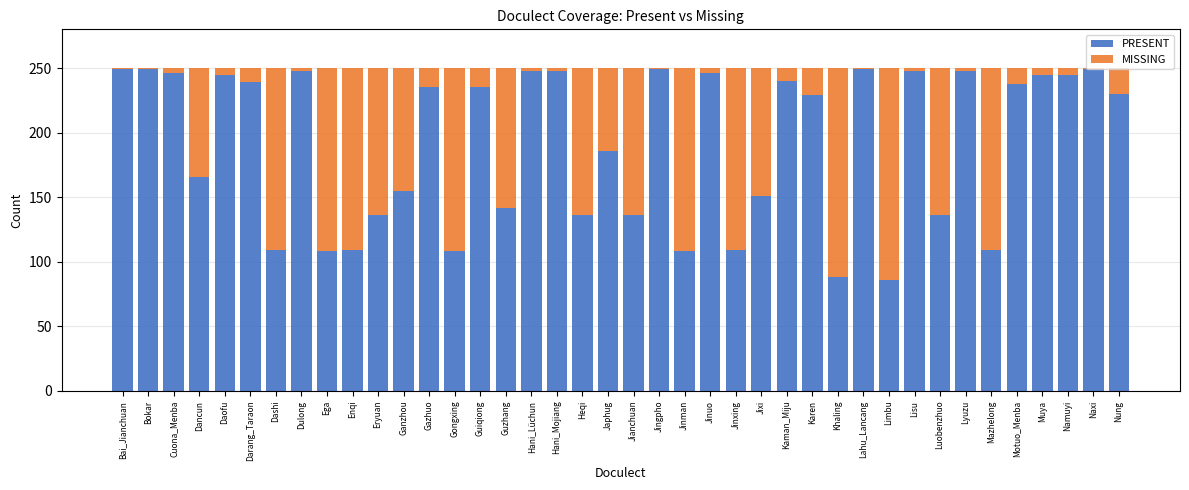

What is the minimum value for PRESENT?

86